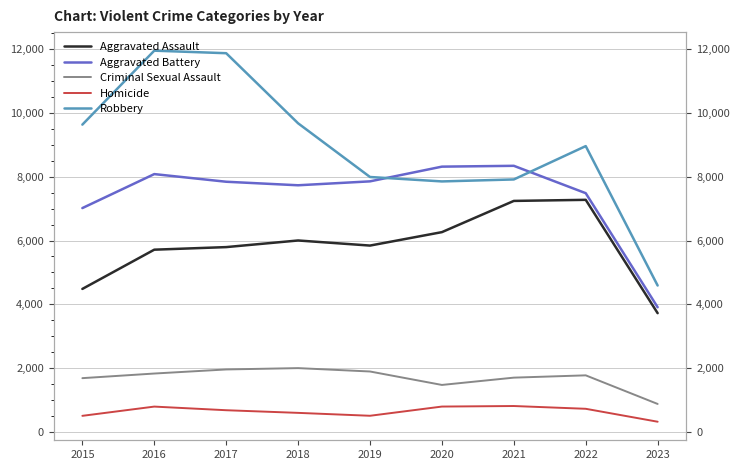

Reading right to left, transcribe all the data shown in this chart.

Aggravated Assault: 3719	7277	7243	6263	5841	6001	5793	5712	4480
Aggravated Battery: 3905	7486	8345	8319	7857	7734	7845	8085	7018
Criminal Sexual Assault: 869	1767	1695	1466	1888	1994	1952	1824	1679
Homicide: 311	717	804	787	498	589	672	786	496
Robbery: 4587	8964	7917	7855	7994	9680	11880	11960	9638